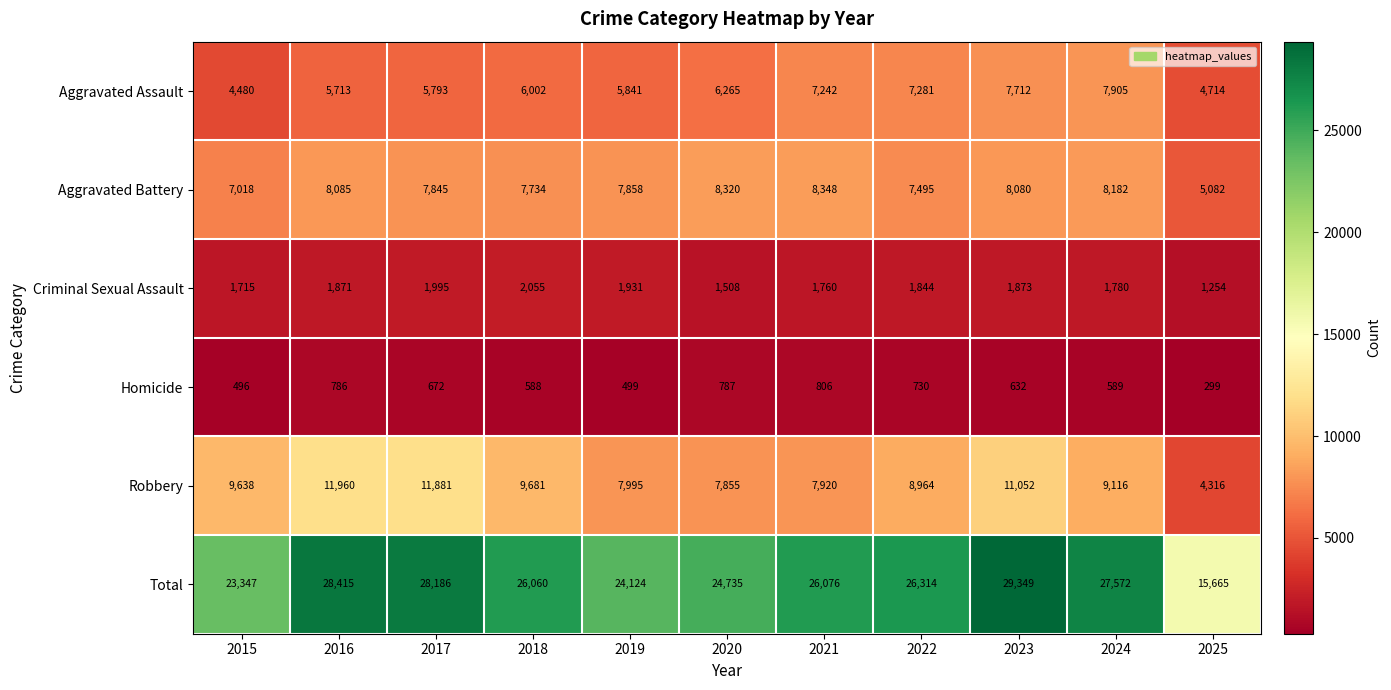

Which series has the widest spread of values?

Total